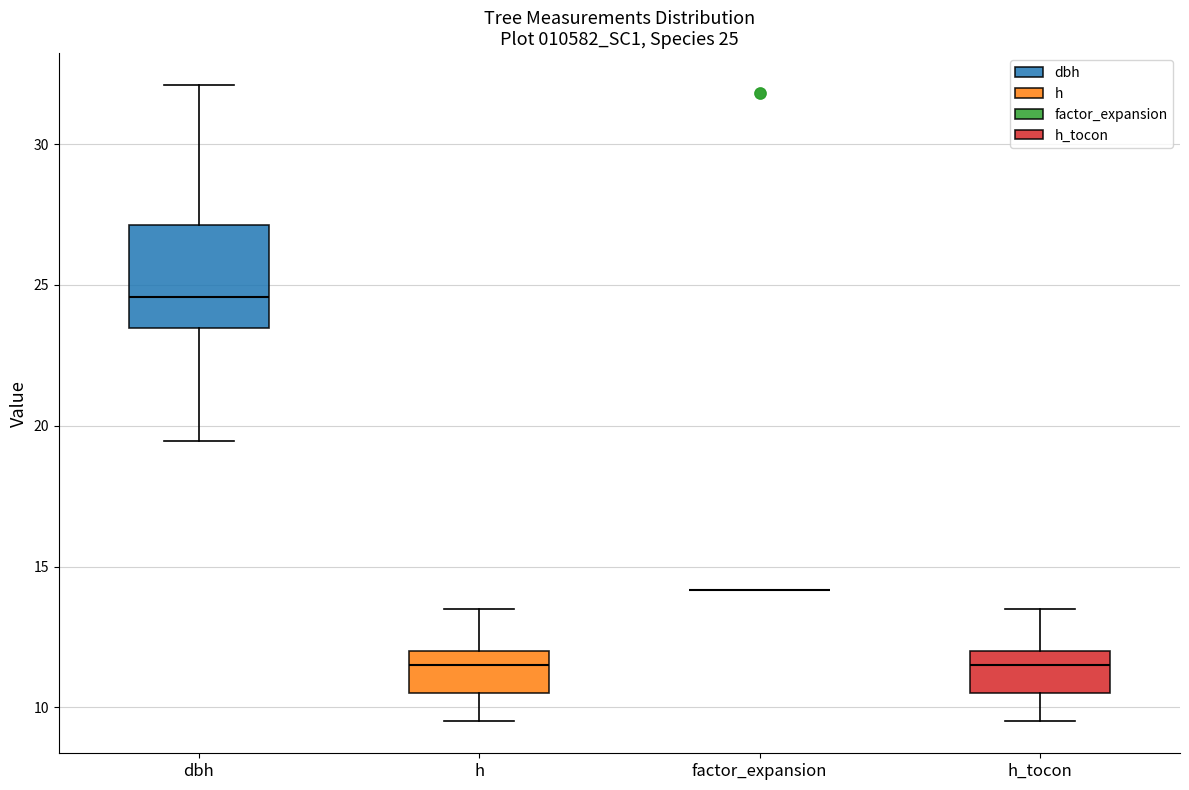

Which box is the tallest, from its lower edge to its upper edge?

dbh